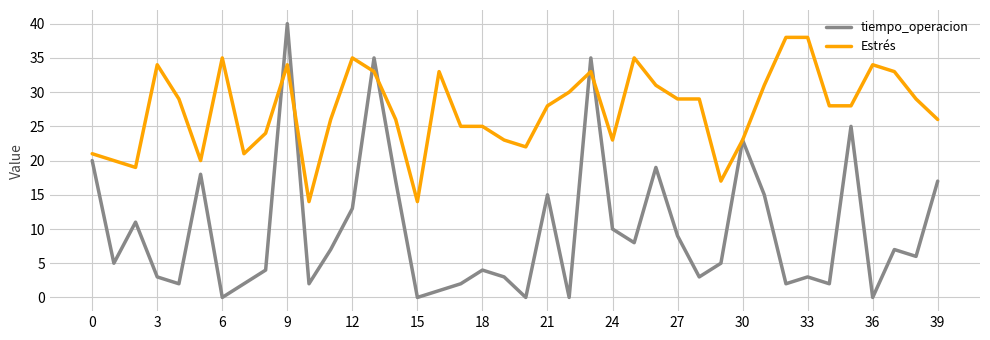

List the series in order of their peak value, highest first.

tiempo_operacion, Estrés